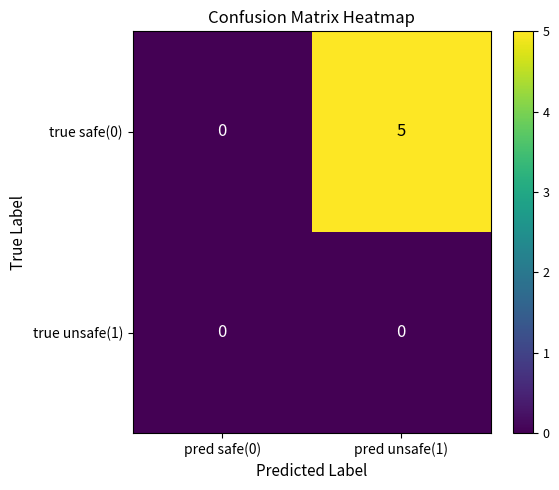

Which series has the widest spread of values?

true safe(0)